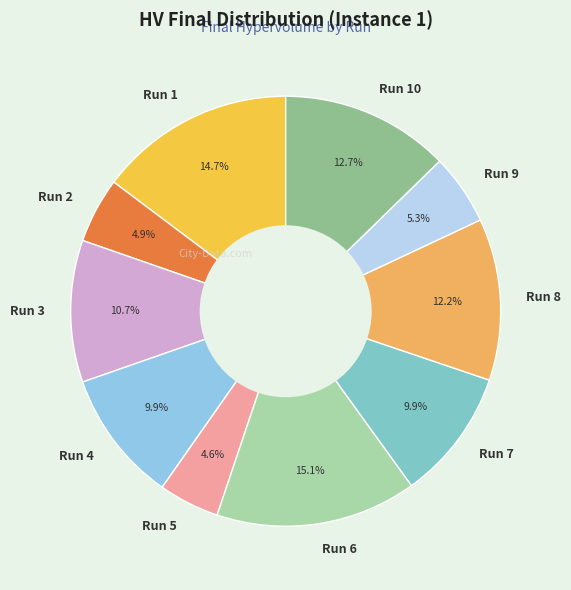

To the nearest percent, what portion does Run 1 represent?

15%